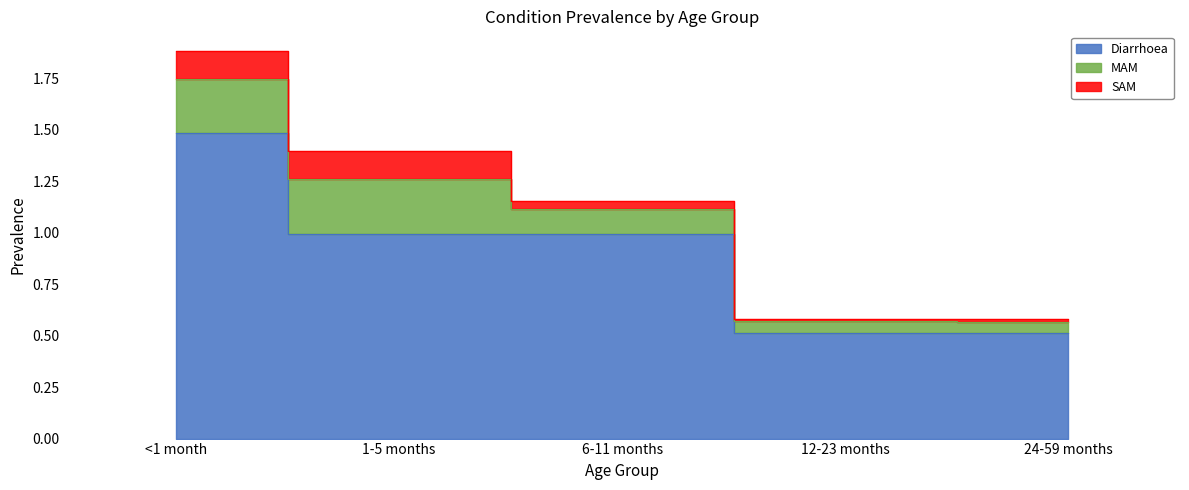

Reading left to right, transcribe all the data shown in this chart.

Diarrhoea: 1.5	1.0	1.0	0.5	0.5
MAM: 0.3	0.3	0.1	0.1	0.1
SAM: 0.1	0.1	0.0	0.0	0.0